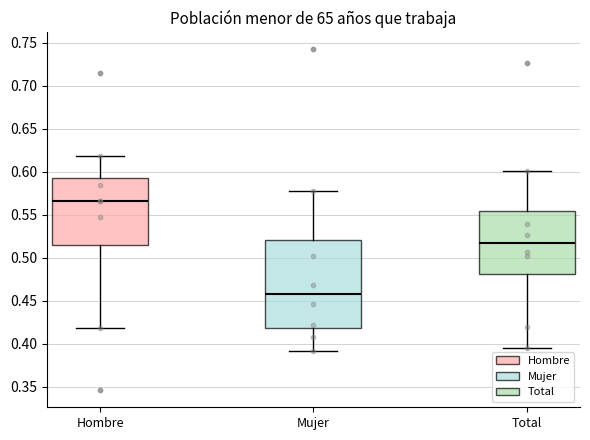

Reading left to right, transcribe this box plot: for each box, give where its median line is, the range the box spans, and where its two whiskers end, as read against the y-axis. The values are not printed on the chart, so give them approximately, as read against the axis.

Hombre: median 0.565, box 0.515 to 0.595, whiskers 0.420 to 0.620
Mujer: median 0.460, box 0.420 to 0.520, whiskers 0.390 to 0.580
Total: median 0.515, box 0.480 to 0.555, whiskers 0.395 to 0.600